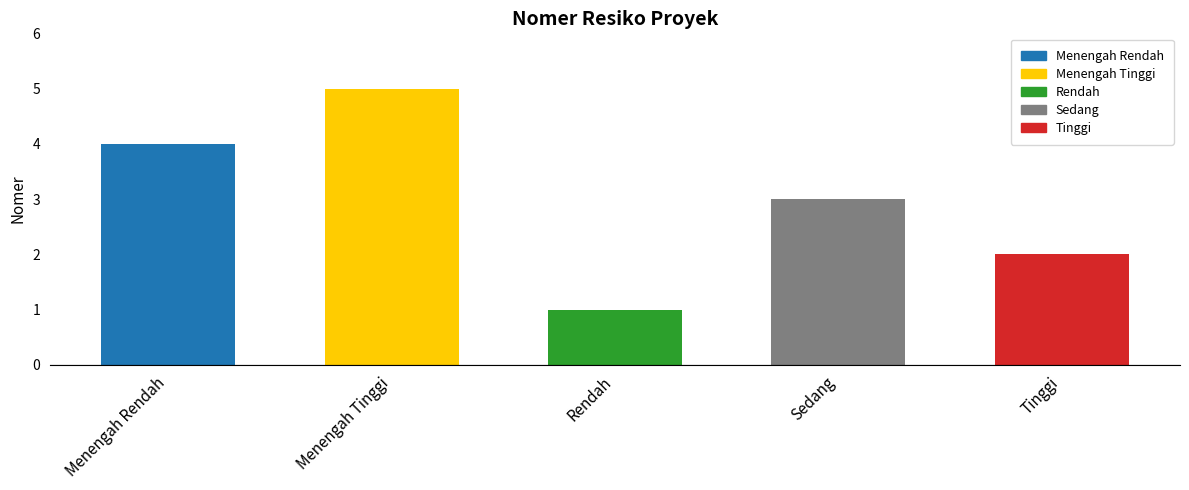

What is the approximate value at Sedang?

3